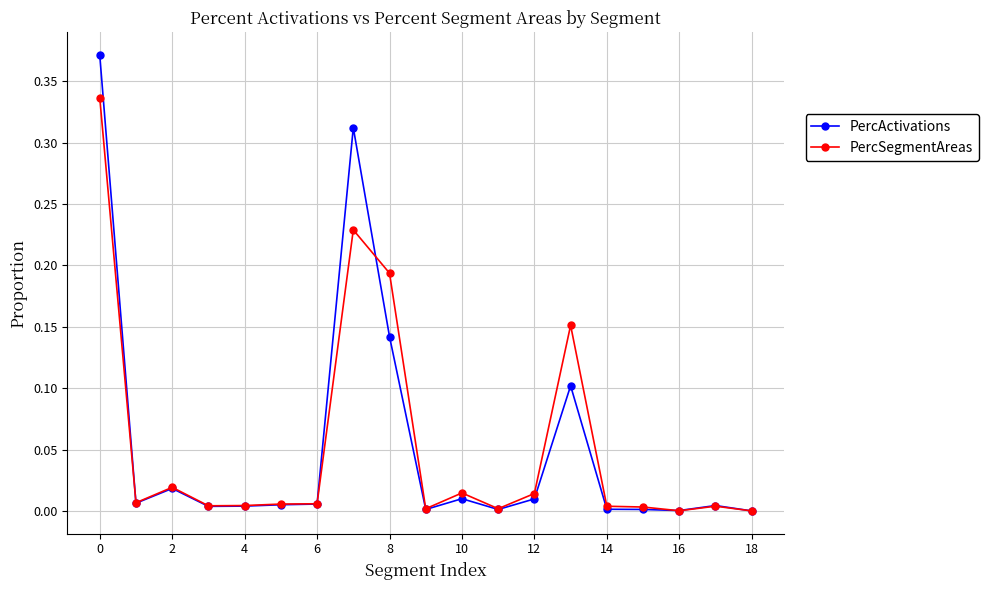

Which series has the largest range (max minus min)?

PercActivations